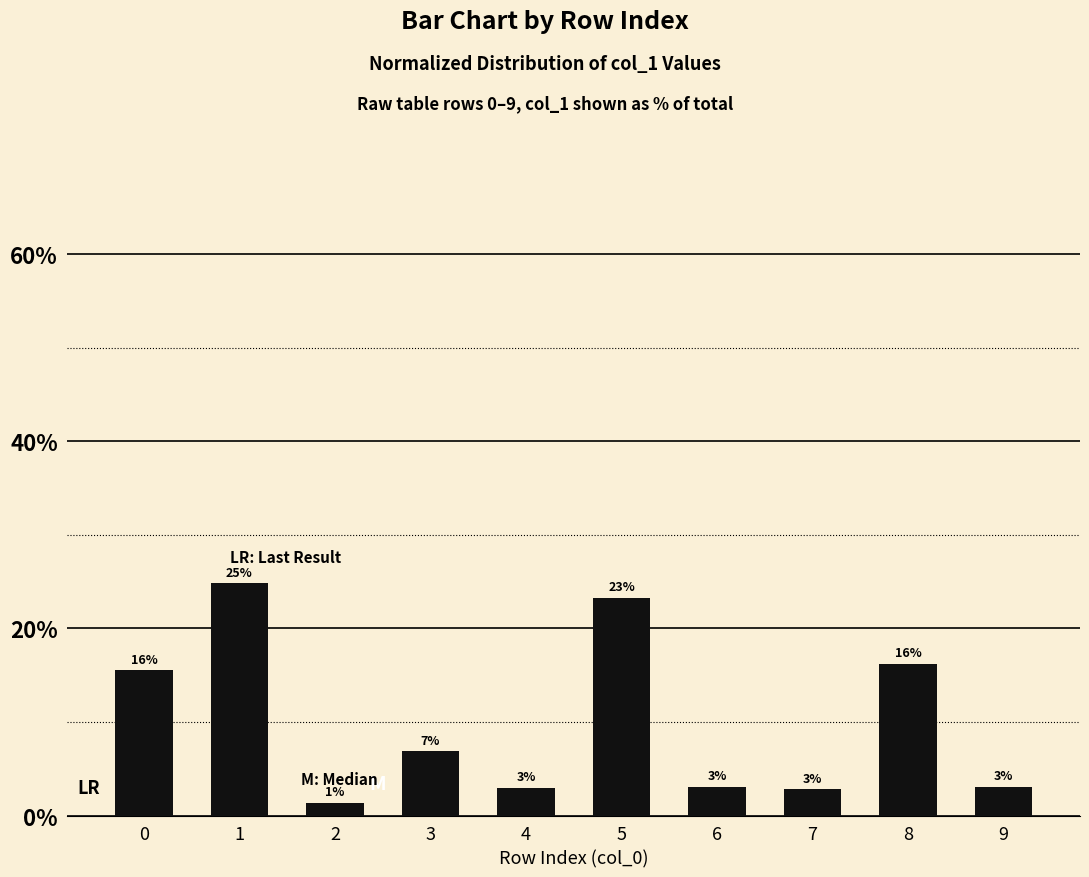

Read the value at 1.

24.8